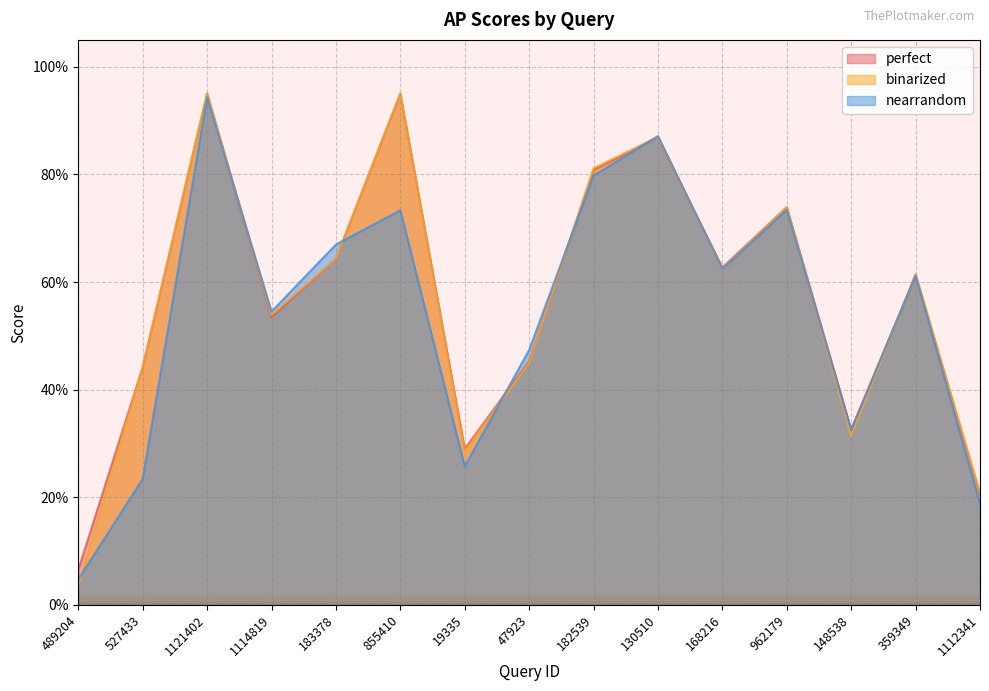

Reading right to left, list all the values displayed in this chart.

perfect: 1112341=0.2	359349=0.6	148538=0.3	962179=0.7	168216=0.6	130510=0.9	182539=0.8	47923=0.5	19335=0.3	855410=0.9	183378=0.6	1114819=0.5	1121402=1.0	527433=0.4	489204=0.1
binarized: 1112341=0.2	359349=0.6	148538=0.3	962179=0.7	168216=0.6	130510=0.9	182539=0.8	47923=0.5	19335=0.3	855410=0.9	183378=0.6	1114819=0.5	1121402=0.9	527433=0.4	489204=0.0
nearrandom: 1112341=0.2	359349=0.6	148538=0.3	962179=0.7	168216=0.6	130510=0.9	182539=0.8	47923=0.5	19335=0.3	855410=0.7	183378=0.7	1114819=0.5	1121402=0.9	527433=0.2	489204=0.0